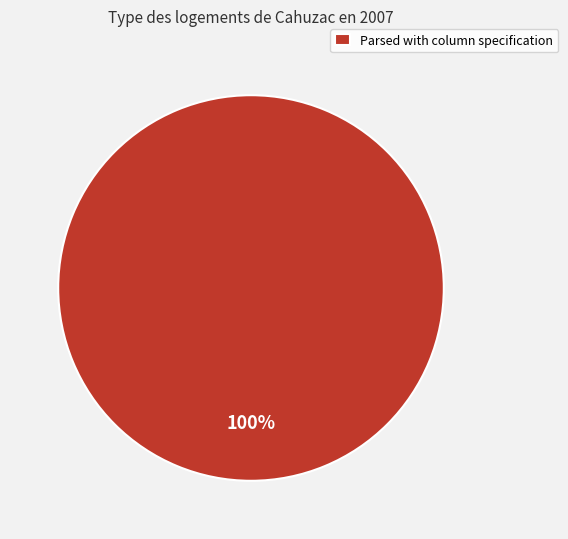

Is it true that Parsed with column specification is 100% of the pie?

True